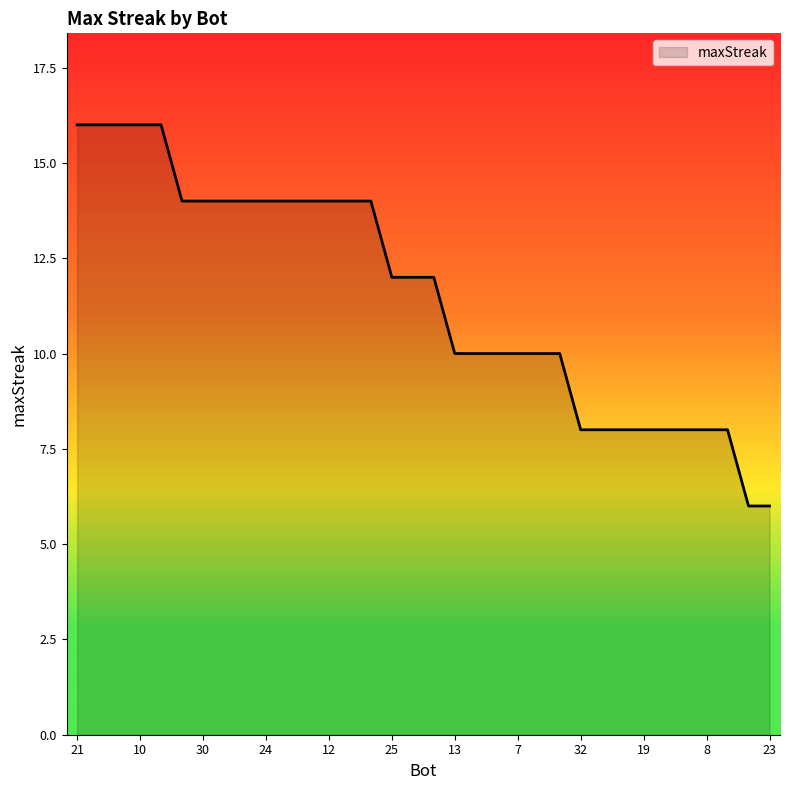

What is the minimum value shown in the chart?

6